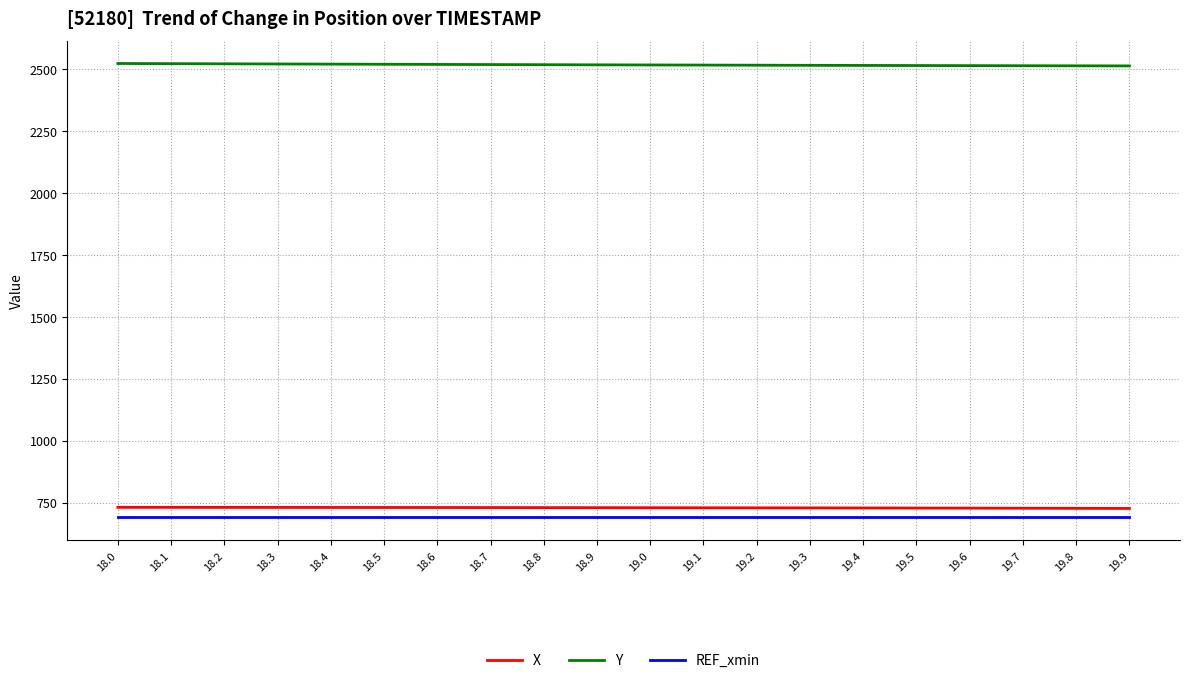

The value of X at 19.2 is 728.6. True or false?

True